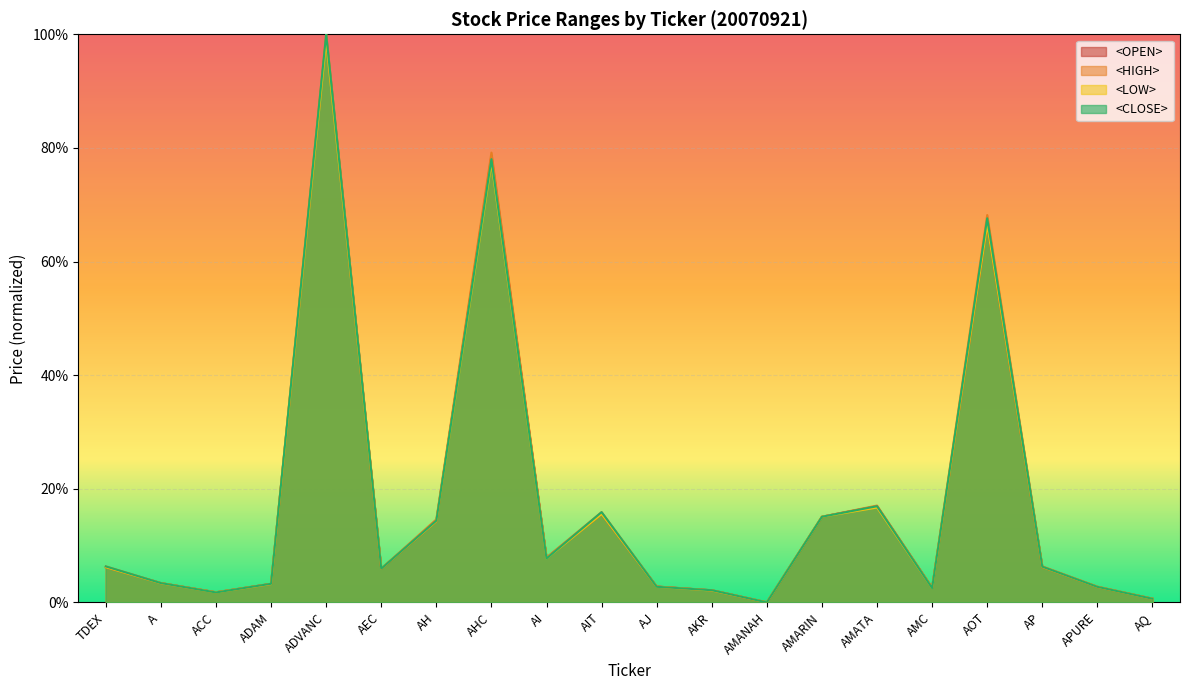

Reading left to right, list all the values displayed in this chart.

<OPEN>: 6.2	3.4	1.8	3.3	99.4	5.9	14.3	78.6	7.8	15.5	2.8	2.1	0.0	15.1	16.9	2.6	66.4	6.2	2.7	0.6
<HIGH>: 6.3	3.4	1.8	3.3	100.0	5.9	14.6	79.2	7.9	15.9	2.8	2.1	0.0	15.1	17.0	2.6	68.2	6.3	2.8	0.7
<LOW>: 6.2	3.4	1.7	3.2	98.8	5.9	14.3	77.4	7.7	15.5	2.7	2.1	0.0	15.1	16.7	2.5	66.4	6.2	2.7	0.6
<CLOSE>: 6.3	3.4	1.7	3.3	100.0	5.9	14.4	78.0	7.7	15.9	2.7	2.1	0.0	15.1	16.9	2.5	67.6	6.3	2.7	0.6